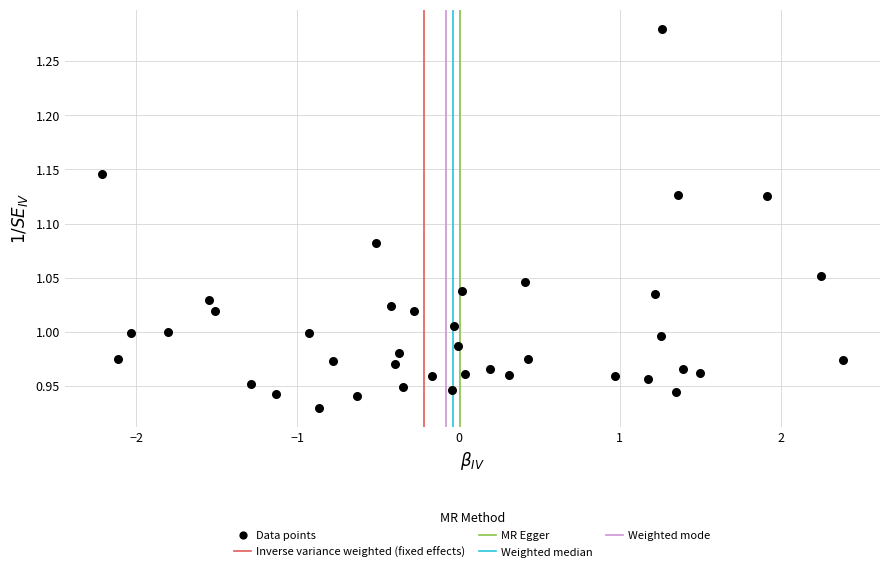

What is the range of X values (max minus min)?

4.6